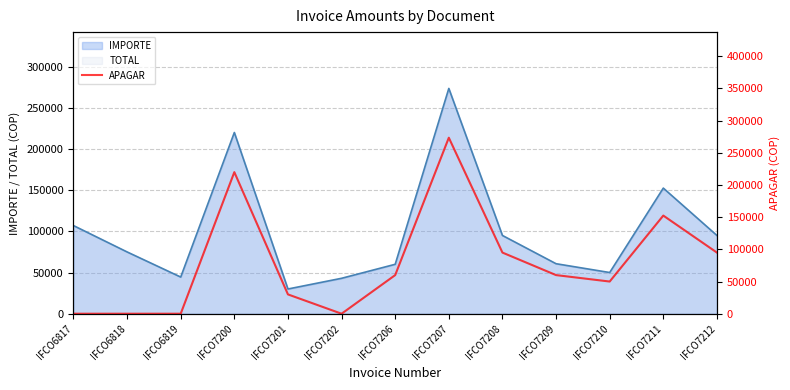

How many points are higher than both their immediate neighbors (excluding endpoints)?

3